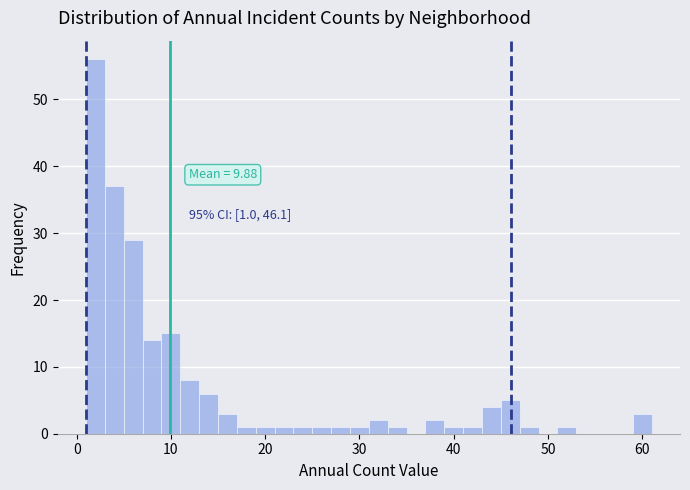

Around what value on the x-axis is the tallest bar? Give the approximate position of its centre, as read against the axis.

2